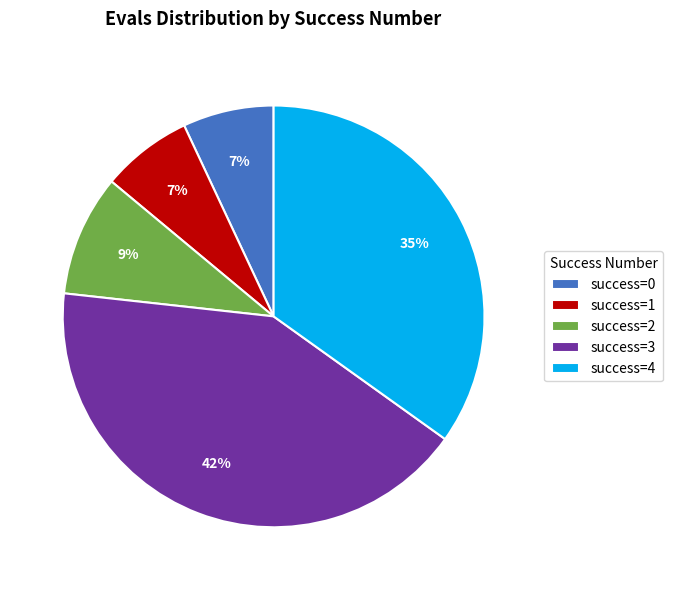

To the nearest percent, what portion does success=0 represent?

7%